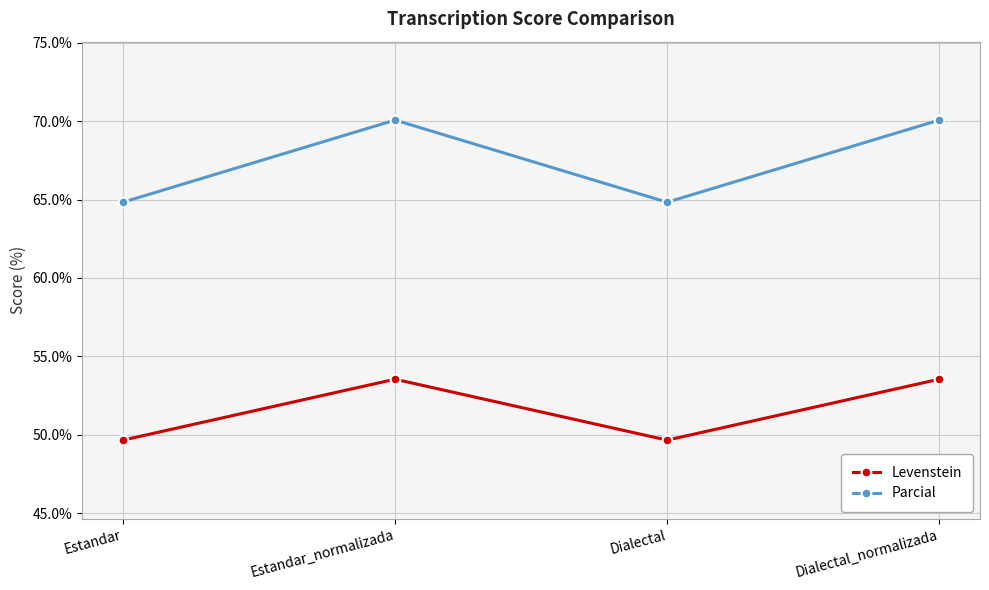

What is the value of the Parcial point at the 4th from the left?

70.1